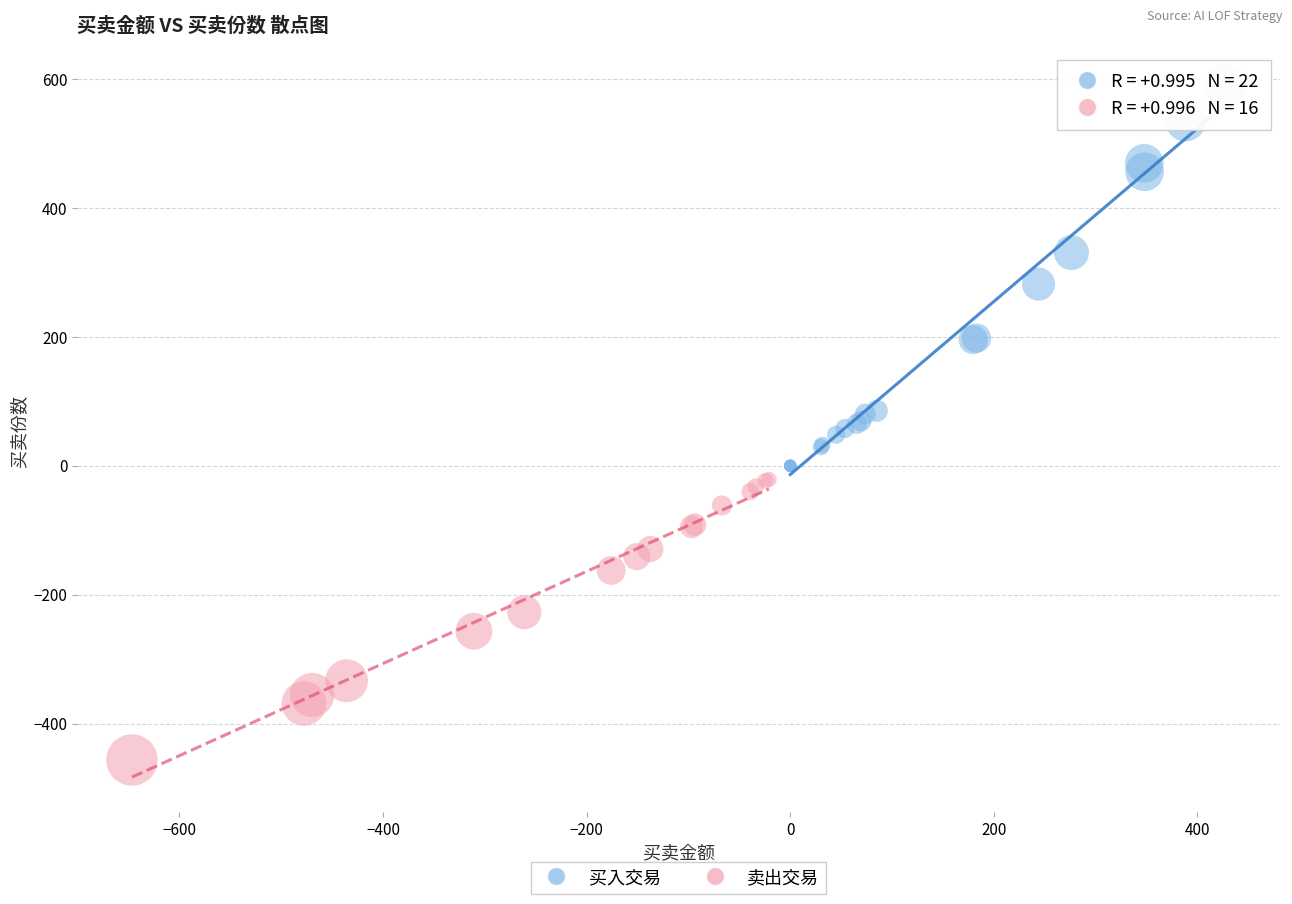

Which series contains the highest Y value?

买入交易